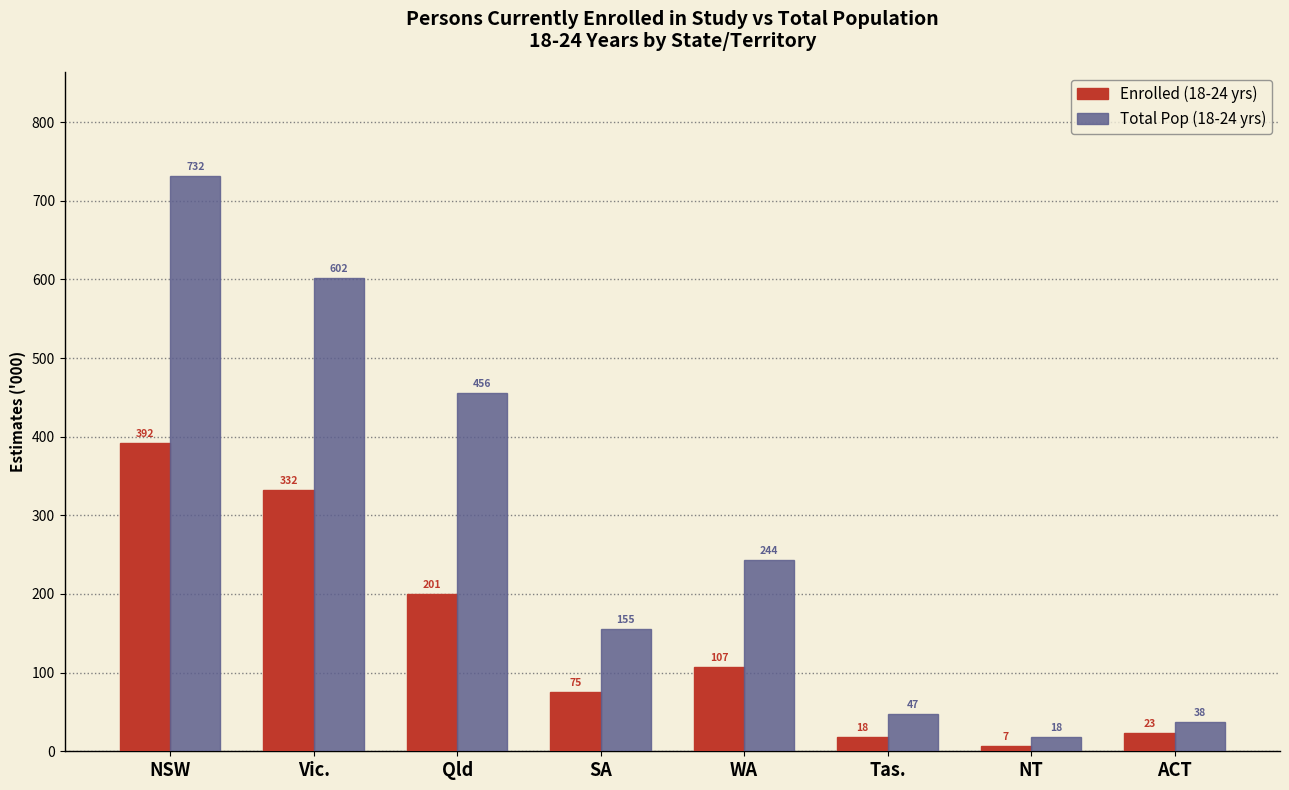

At which category is the sum across all series the highest?

NSW